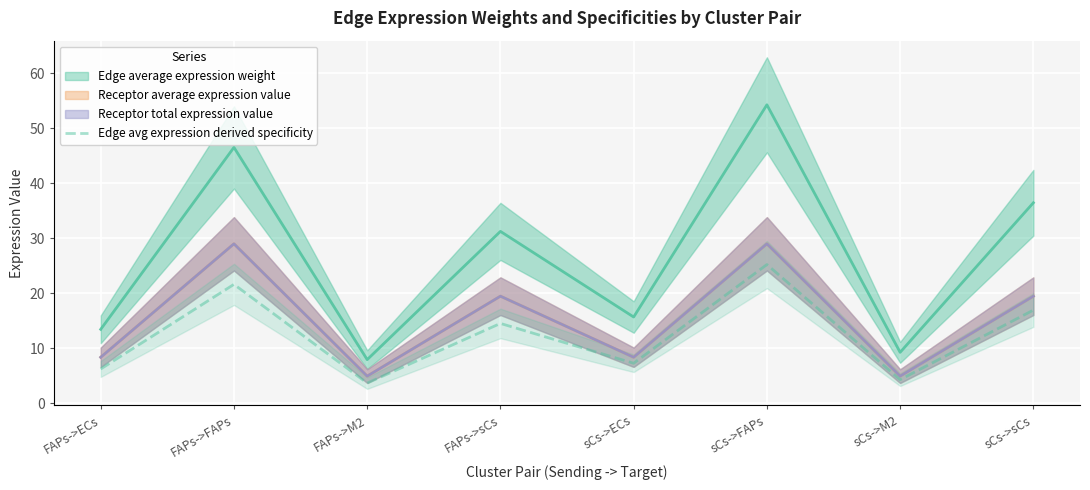

Is it true that Edge avg expression derived specificity equals 4.7 at sCs->ECs?

False